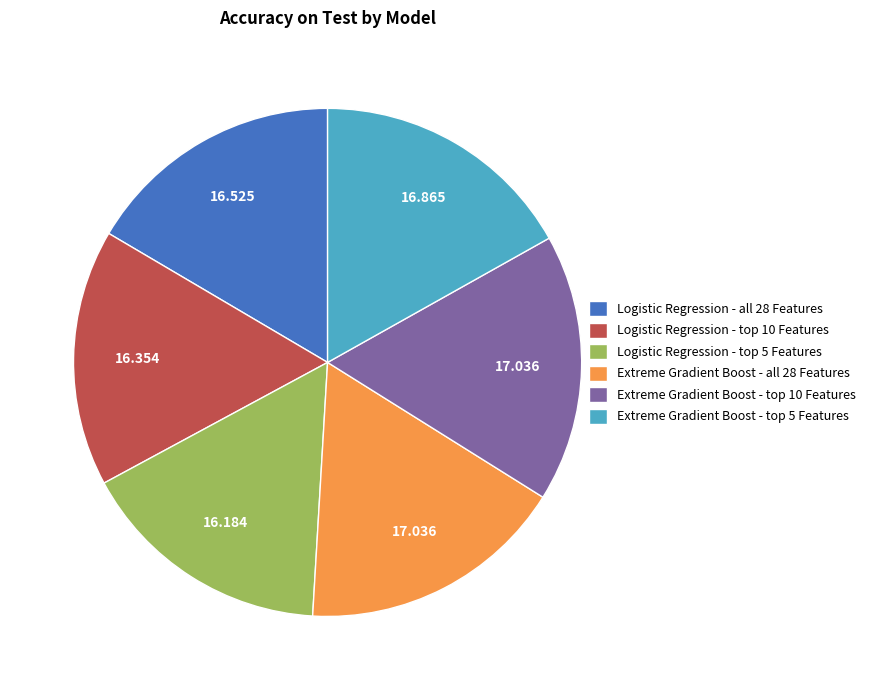

How many segments does this pie chart have?

6